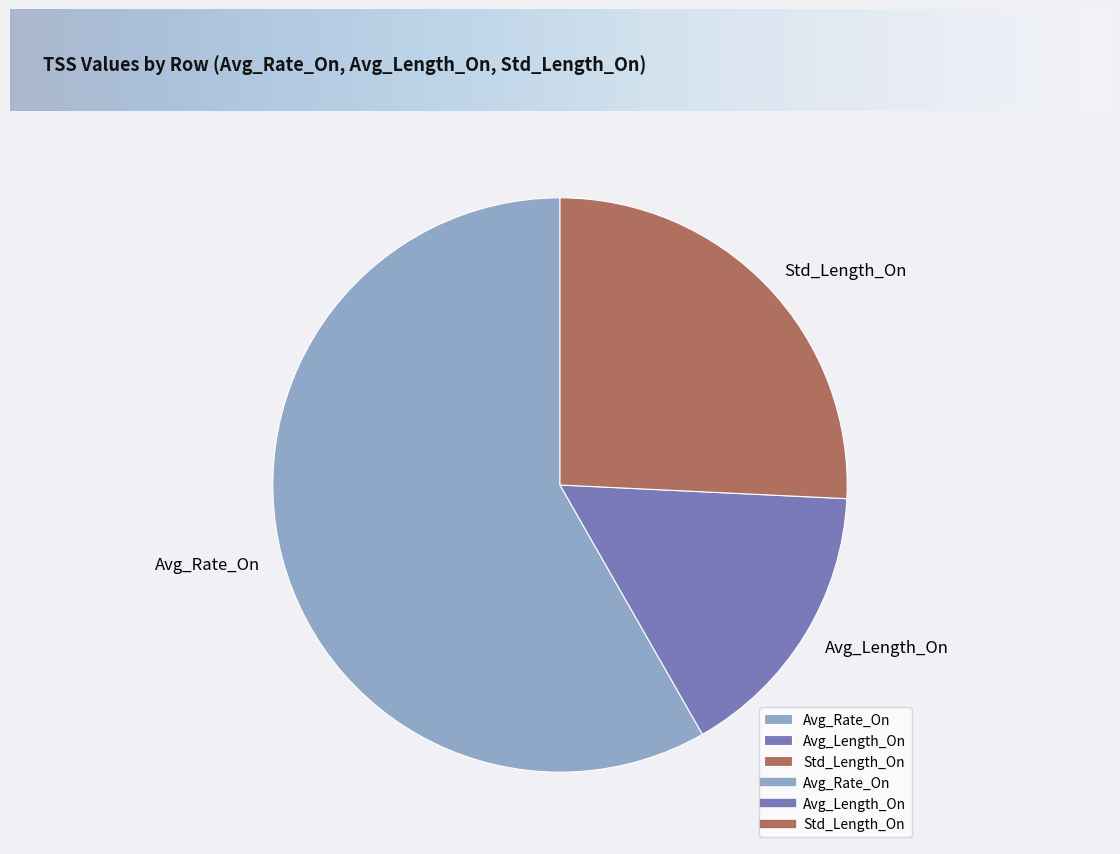

What is the smallest slice in the pie chart?

Avg_Length_On